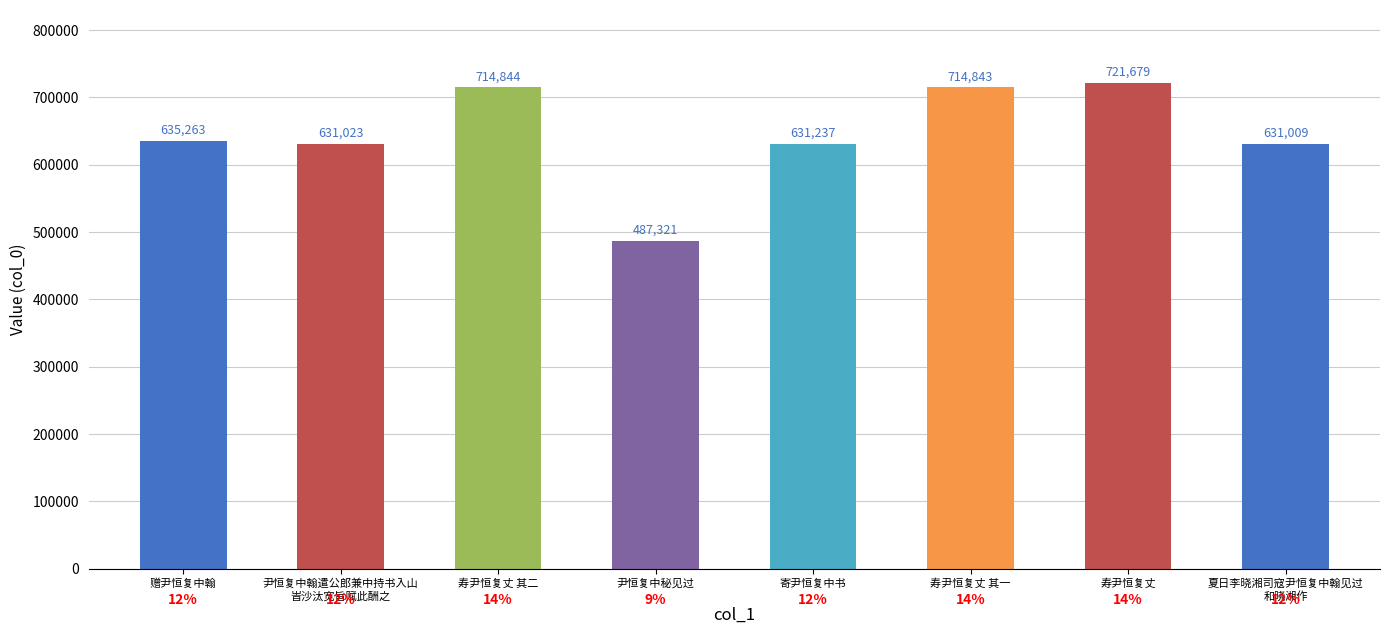

What is the ratio of the value at 赠尹恒复中翰 to the value at 寄尹恒复中书?

1.0